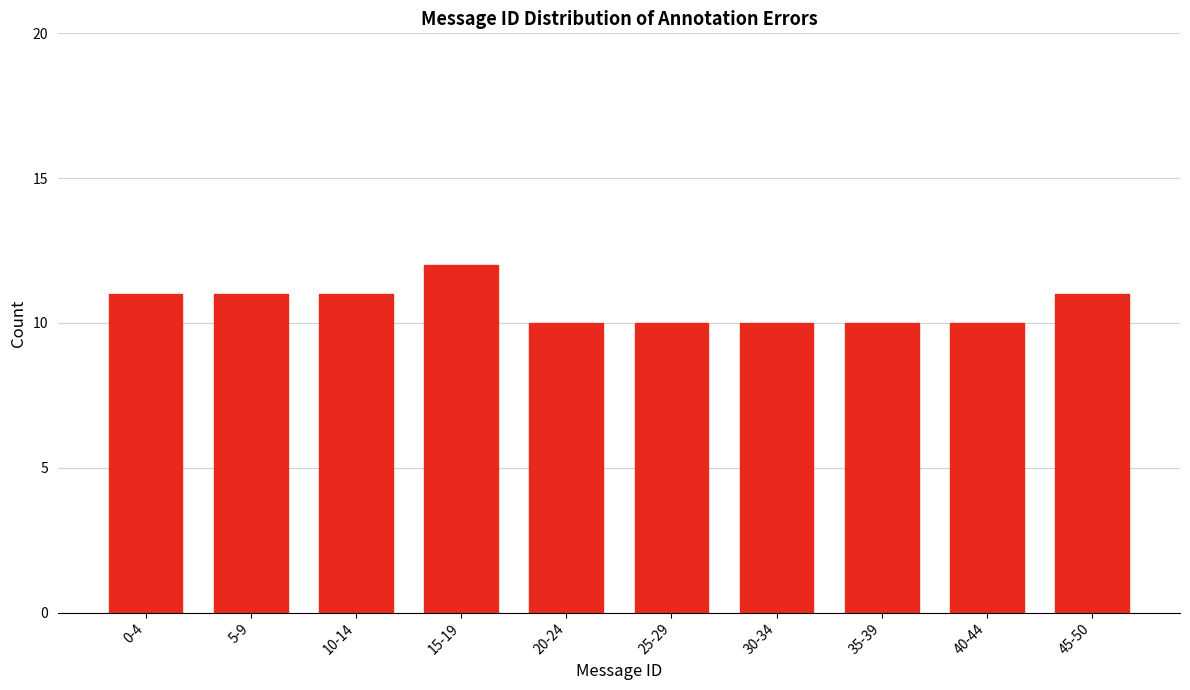

Reading left to right, list all the values displayed in this chart.

11	11	11	12	10	10	10	10	10	11